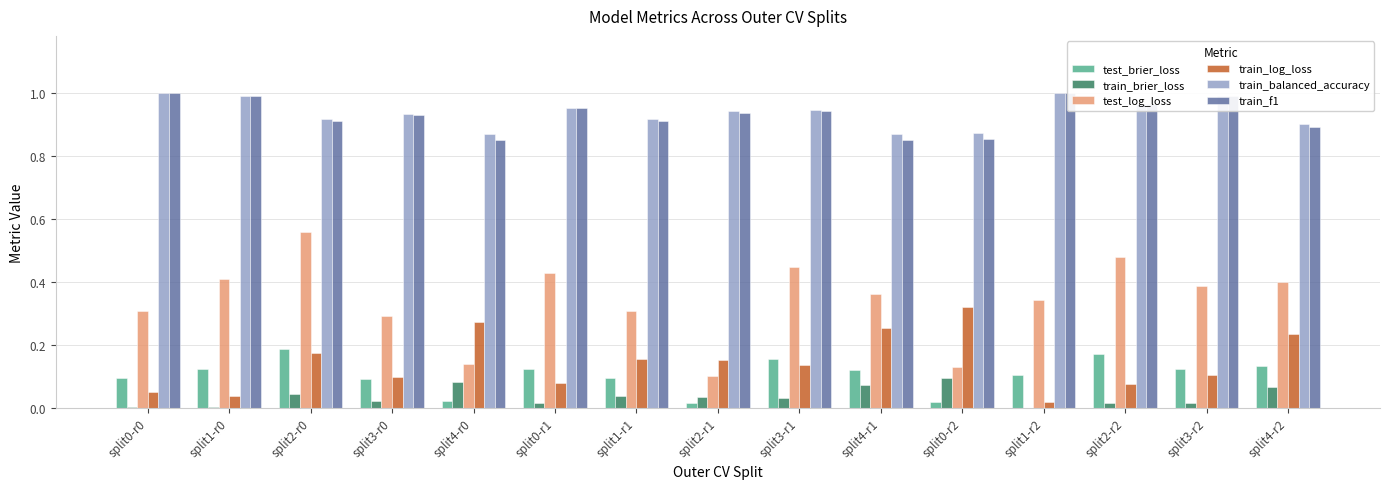

What is the spread (max minus min) of values at split0-r2?

0.9